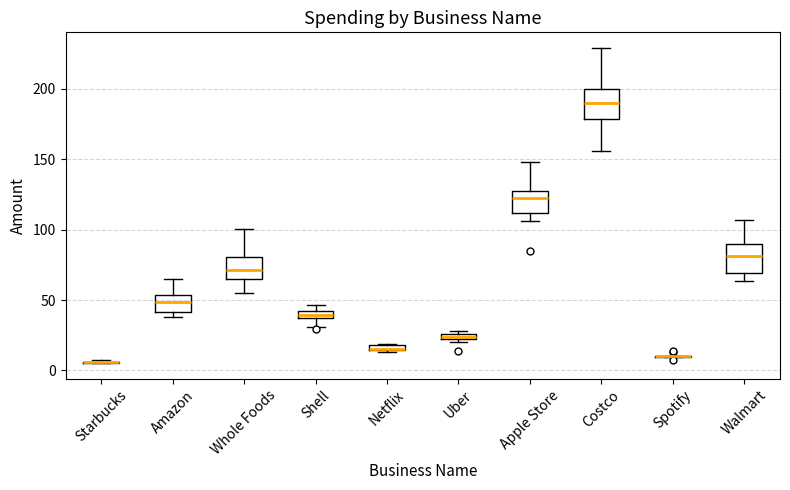

Where does the lower whisker of the box for Apple Store end on the y-axis? The values are not printed on the chart, so give them approximately, as read against the axis.

105